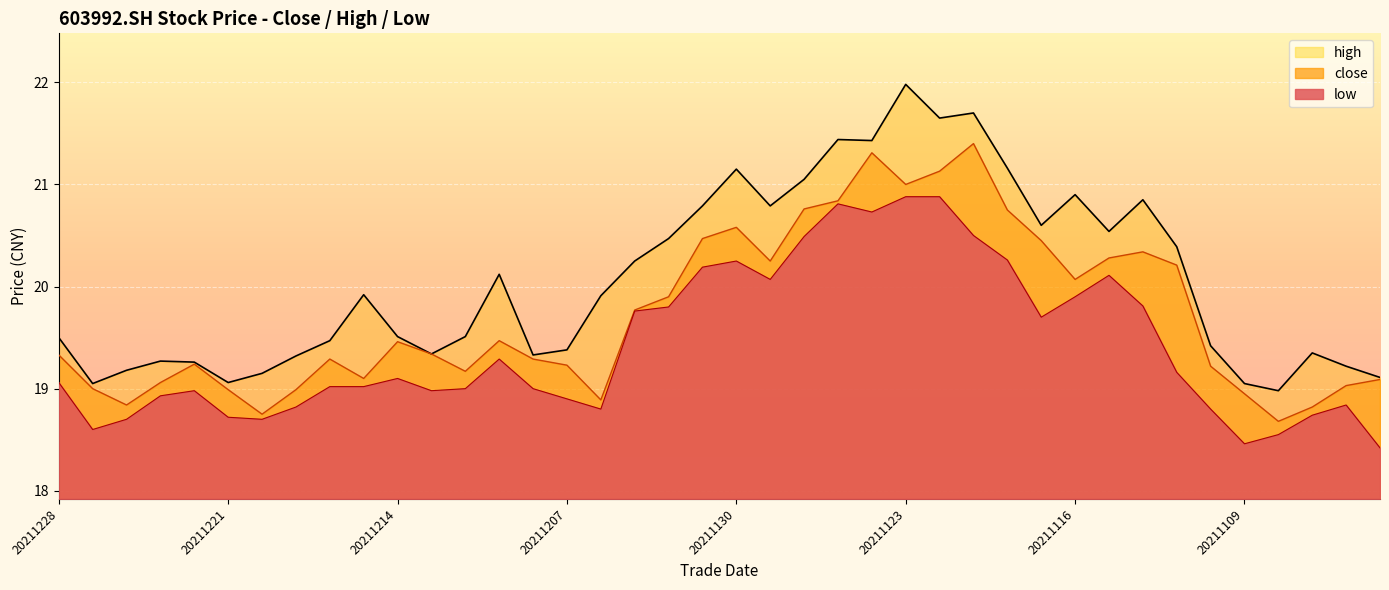

True or false: low has more than 0 interior local peaks.

True